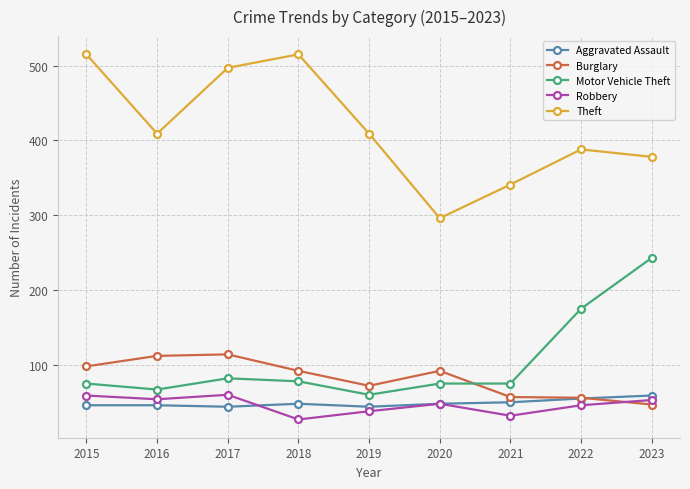

The Robbery series shows 32 at 2021. True or false?

True